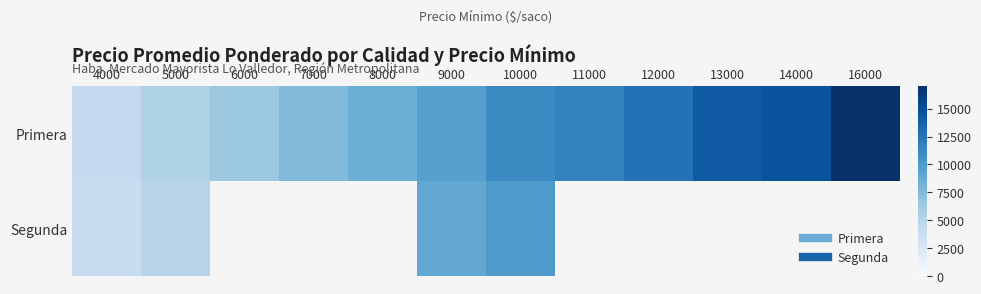

What is the highest value of the Primera series?

16868.0